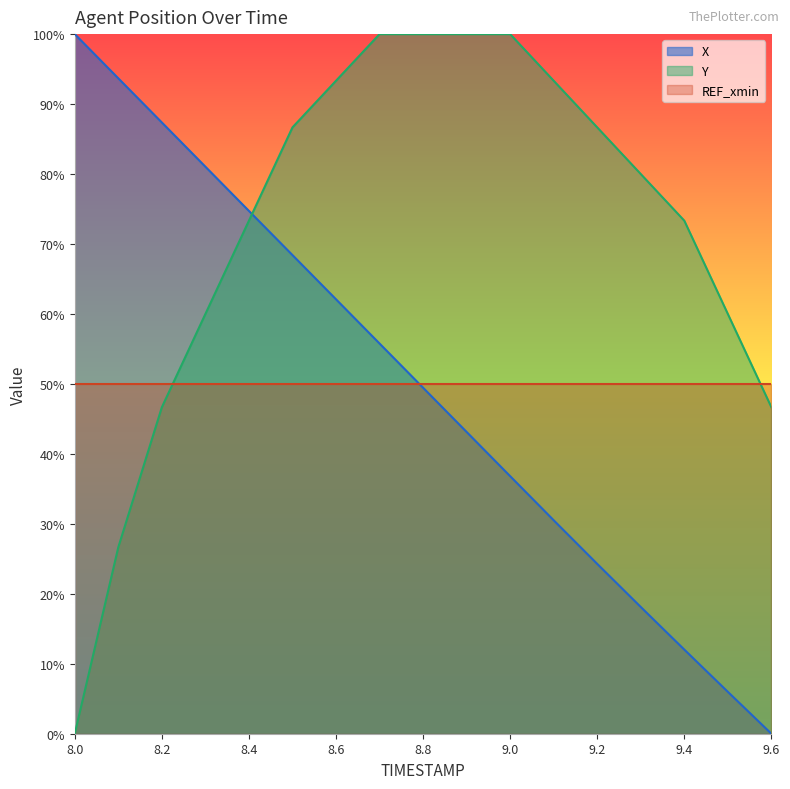

How many data points in Y are above 1554?

8